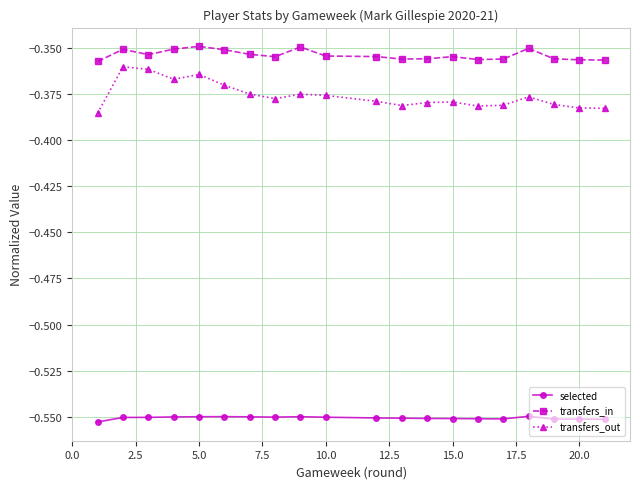

True or false: transfers_in and selected cross at least once.

False